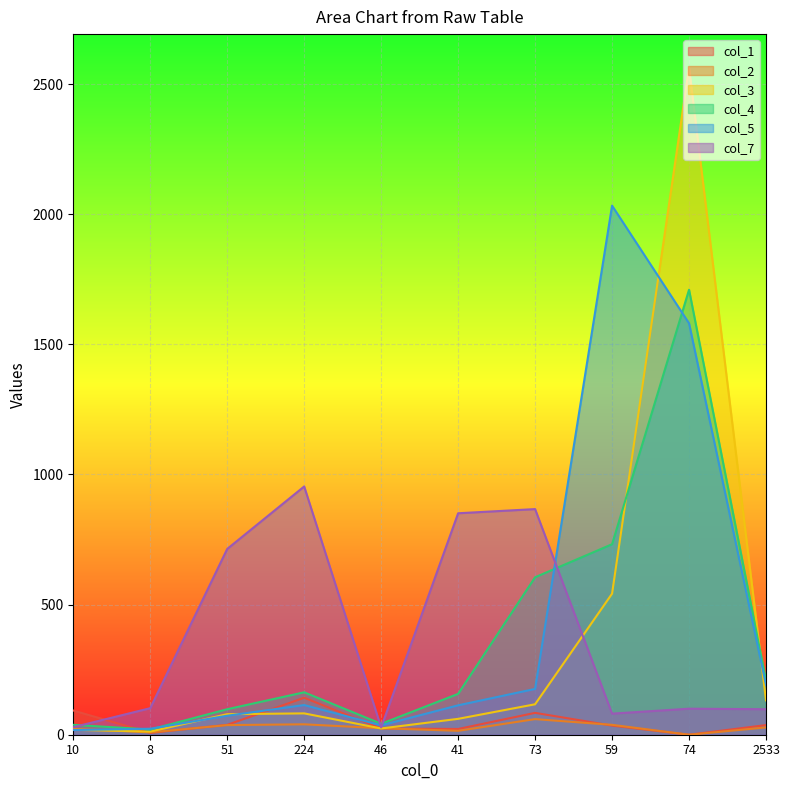

After their last crossing, which series has the higher values: col_2 or col_3?

col_3